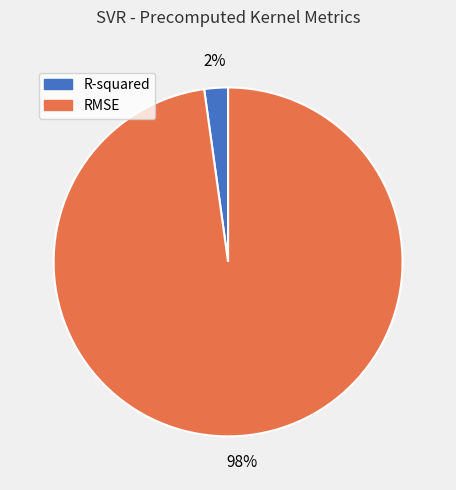

Count the number of slices in the pie.

2